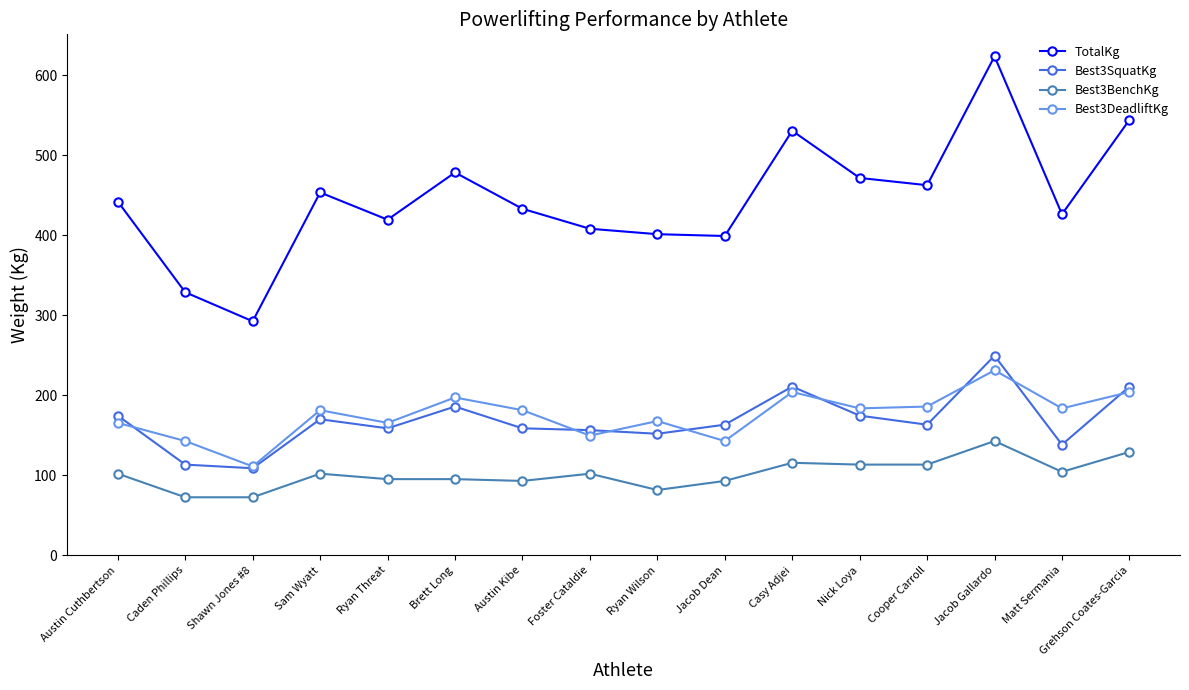

How many data points in TotalKg are above 442?

8